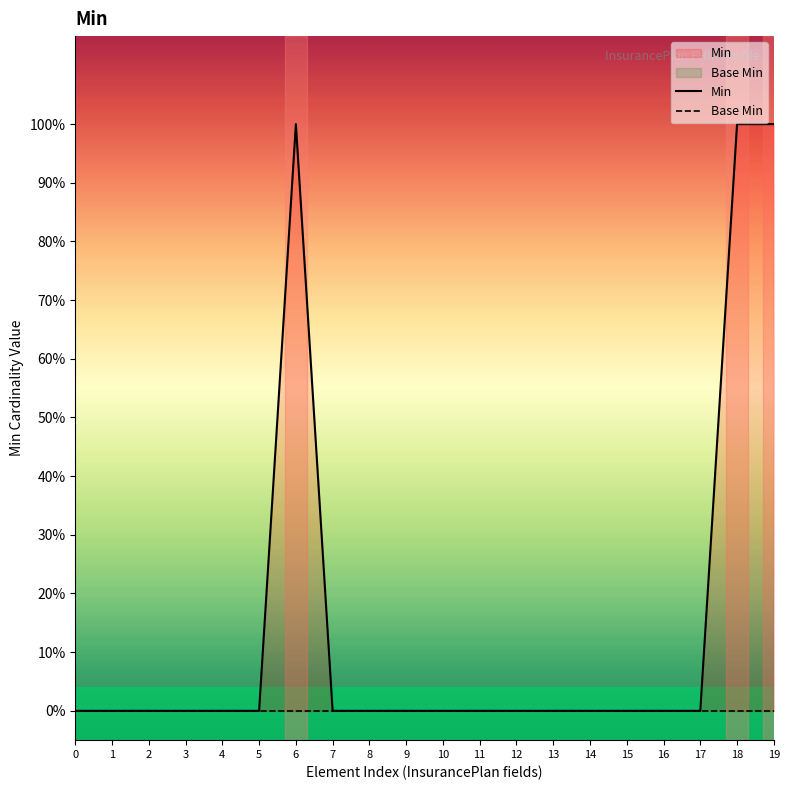

What is the difference between the maximum and minimum values in the Min series?

1